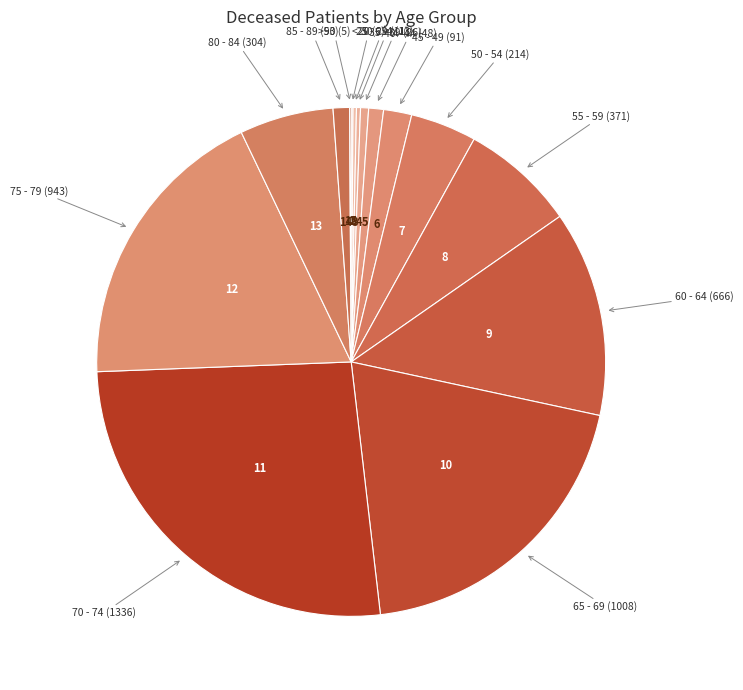

What is the largest slice in the pie chart?

70 - 74